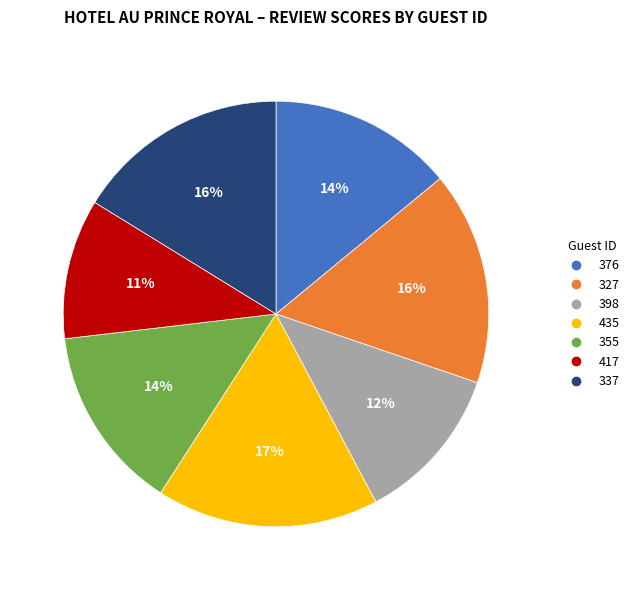

To the nearest percent, what portion does 355 represent?

14%